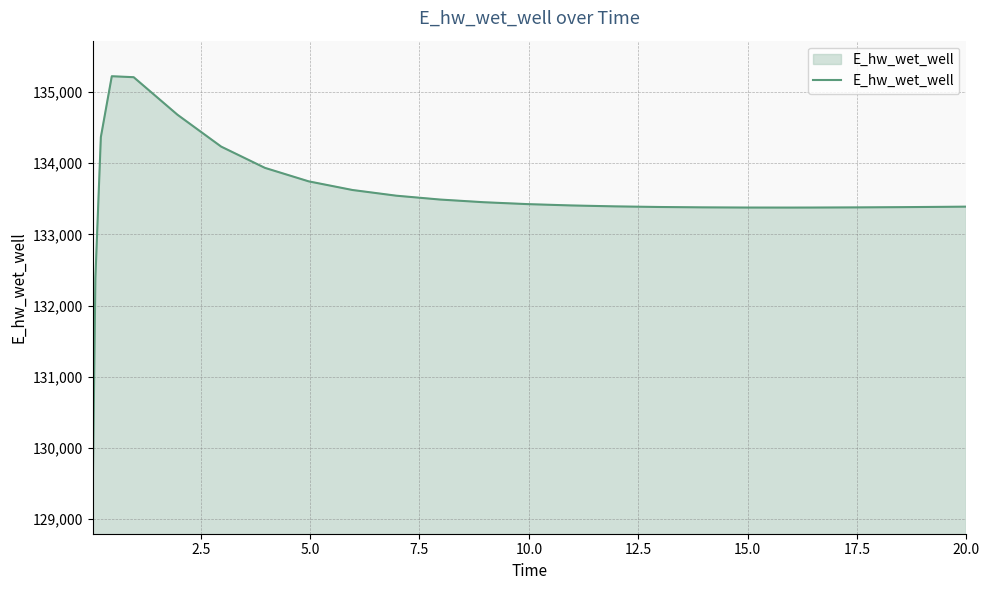

What is the smallest value displayed?

129292.0